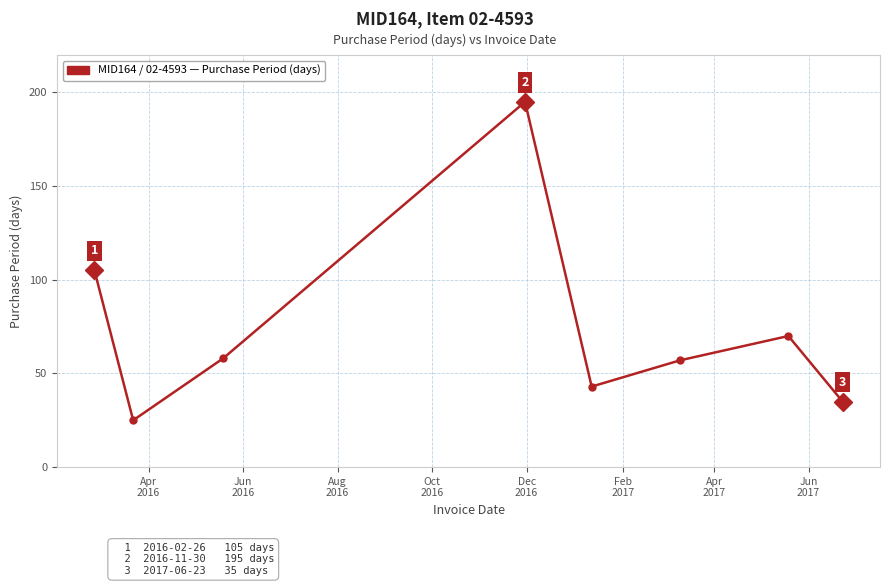

What is the average value?

74